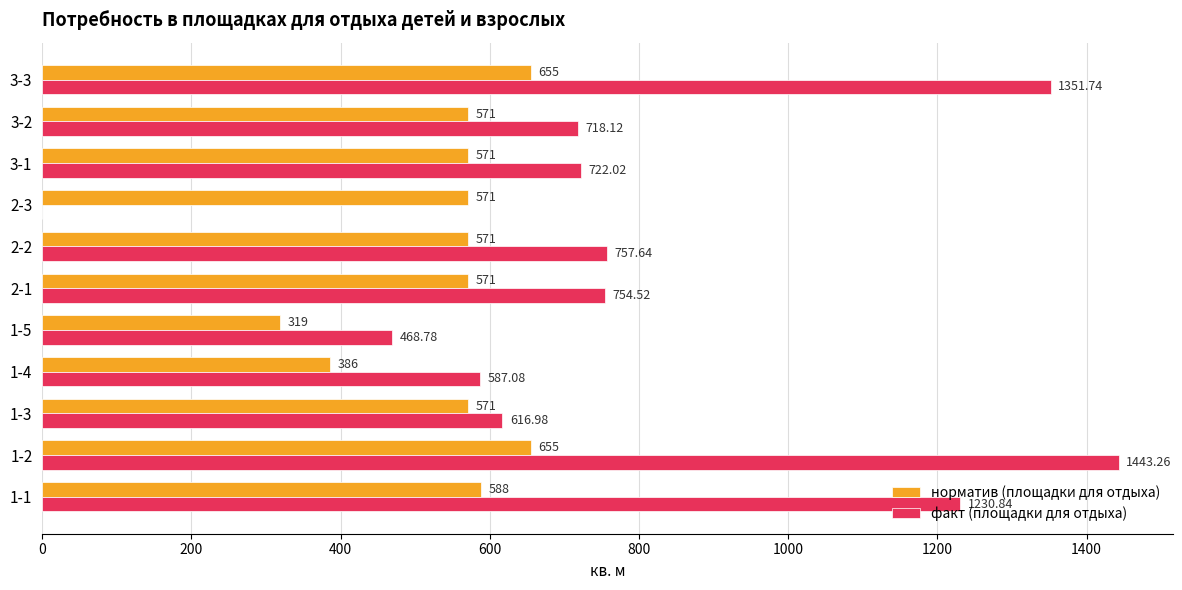

Between 1-1 and 1-4, which series saw the biggest shift?

факт (площадки для отдыха)